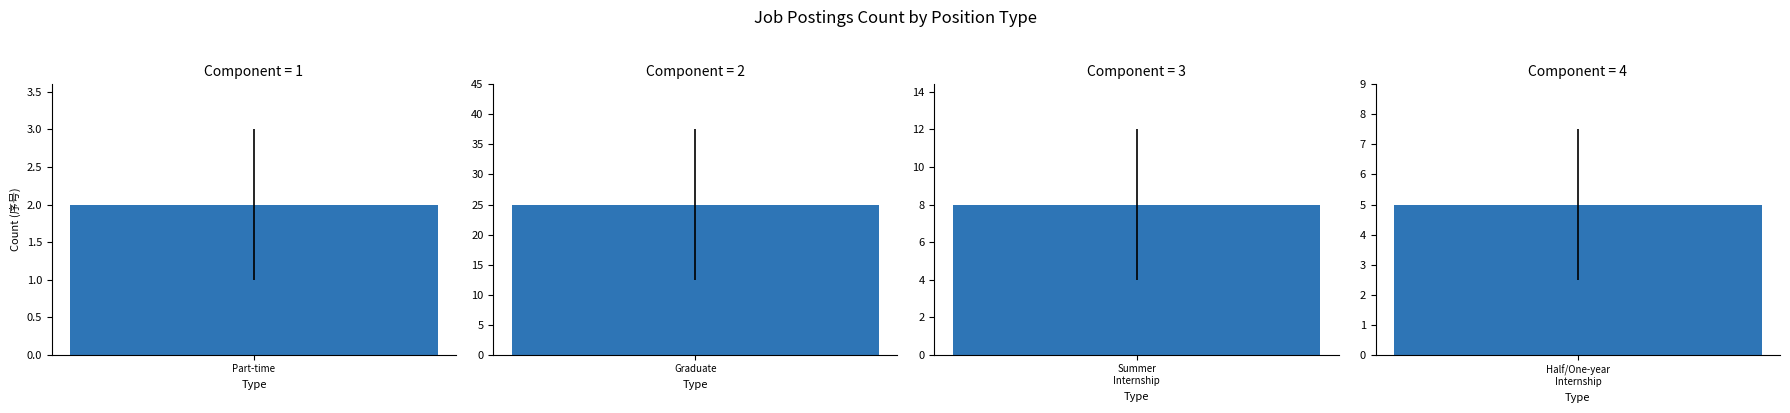

List the labels in order of value, smallest first.

Part-time Position, Internship Position - Half- or One-year, Internship Position - Summer Internship, Graduate Position